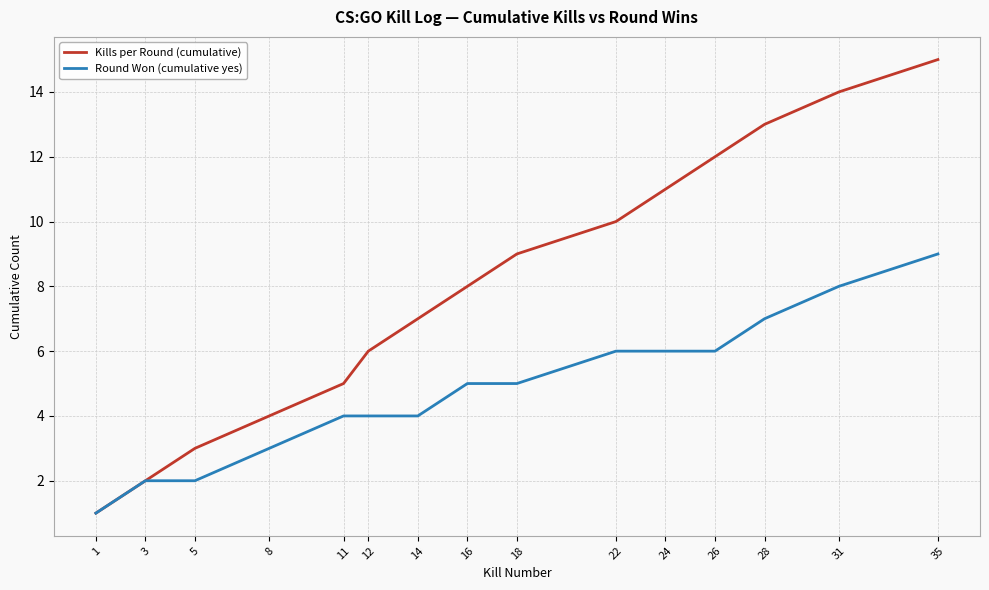

Which category has the highest value in the Kills per Round (cumulative) series?

35